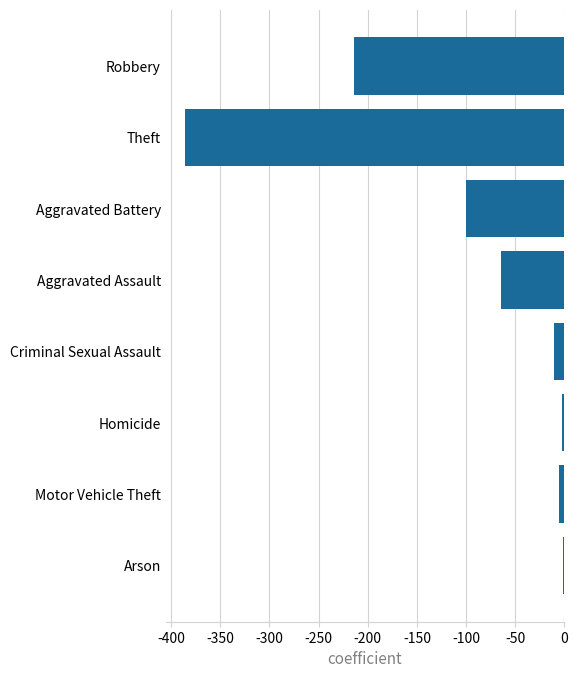

The chart shows a value of -11 at Criminal Sexual Assault. True or false?

True